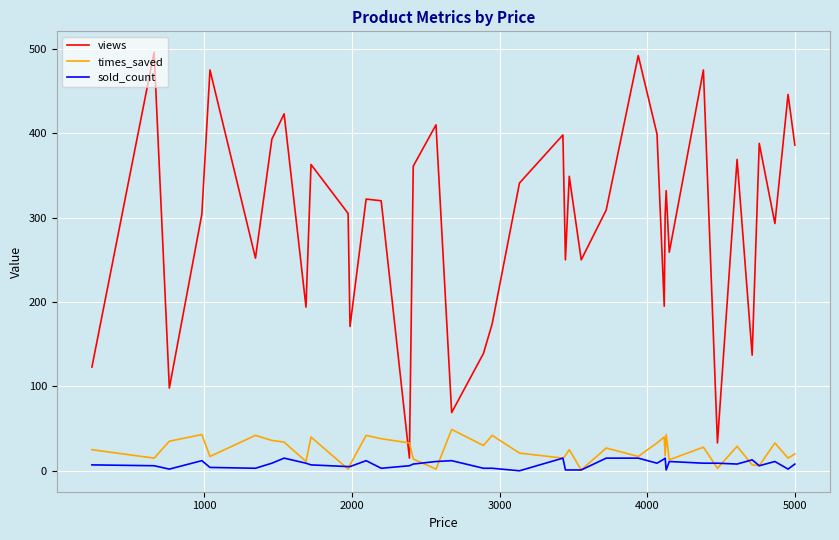

Which series has the largest range (max minus min)?

views